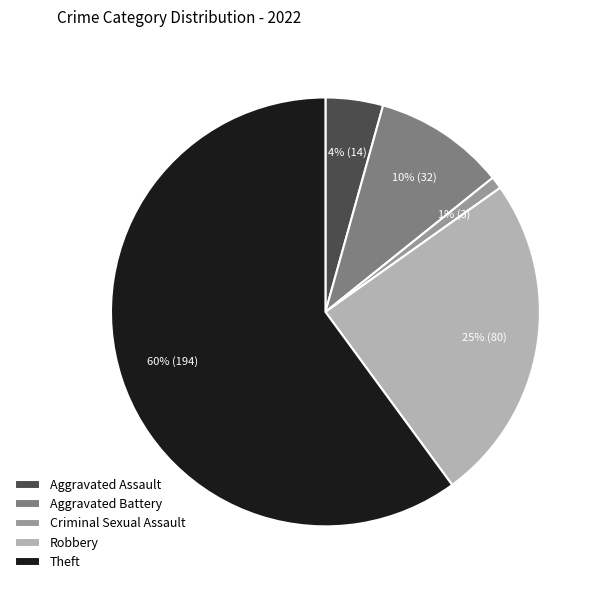

Count the number of slices in the pie.

5